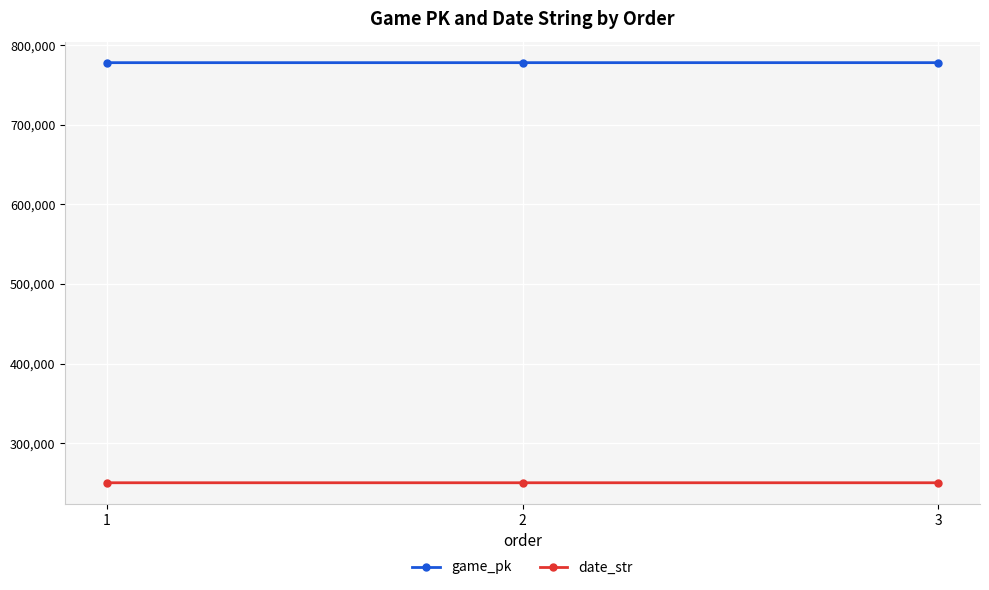

What is the total value across all series at 3?

1028587